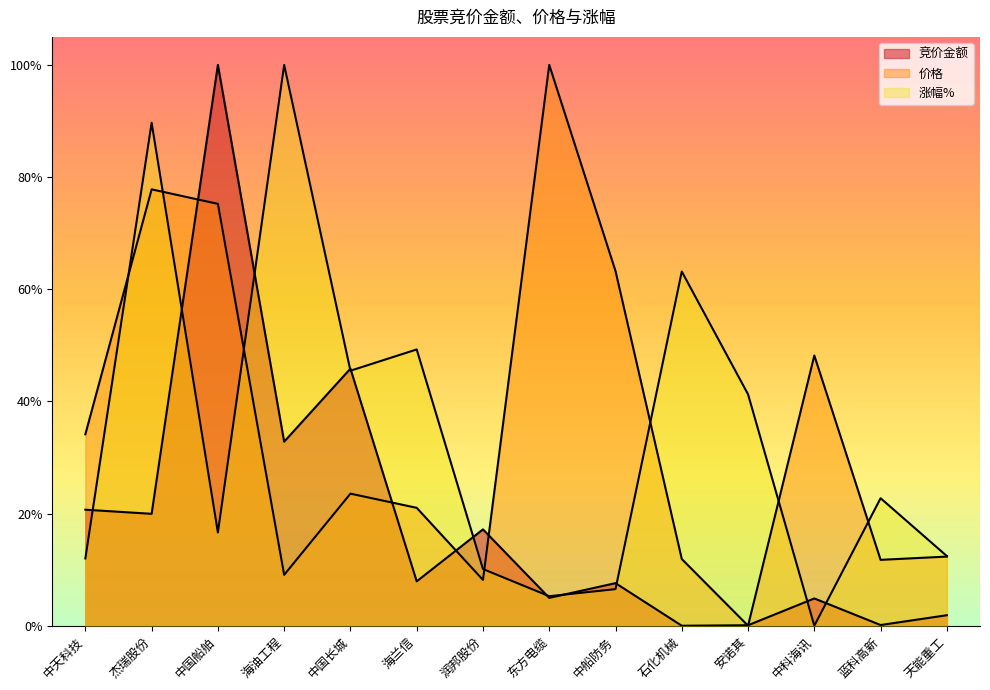

Does the chart have visible grid lines?

No